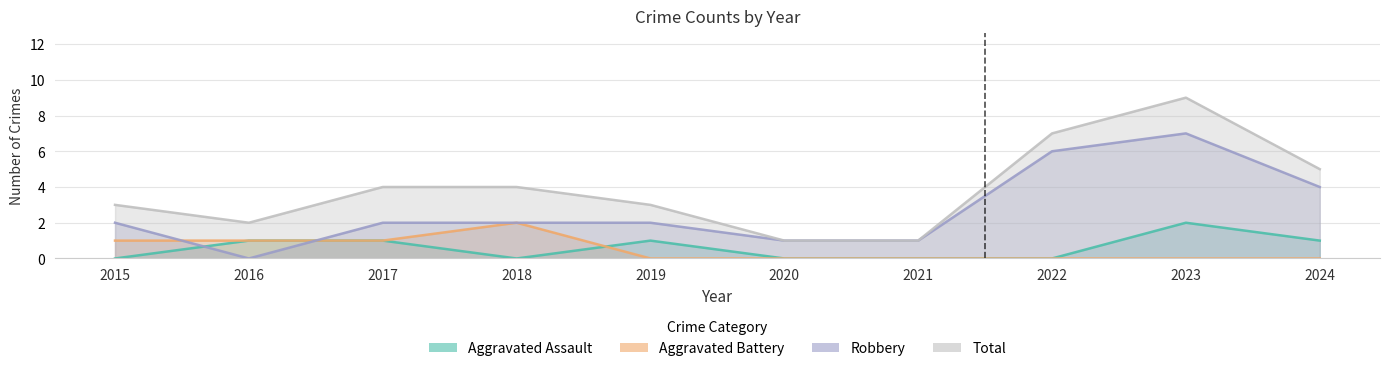

How many lines are shown in the chart?

4